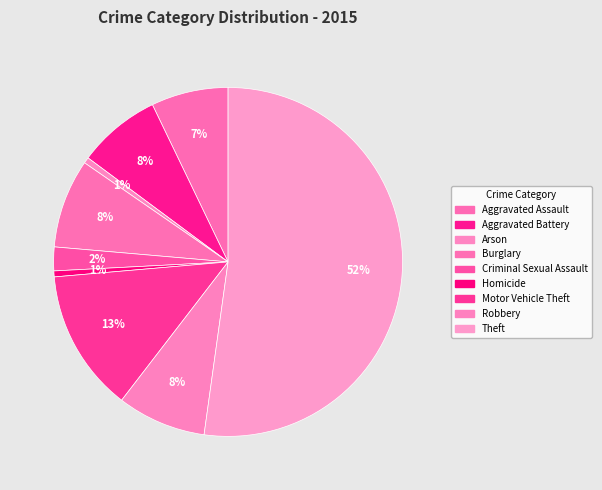

How many slices are in this pie chart?

9